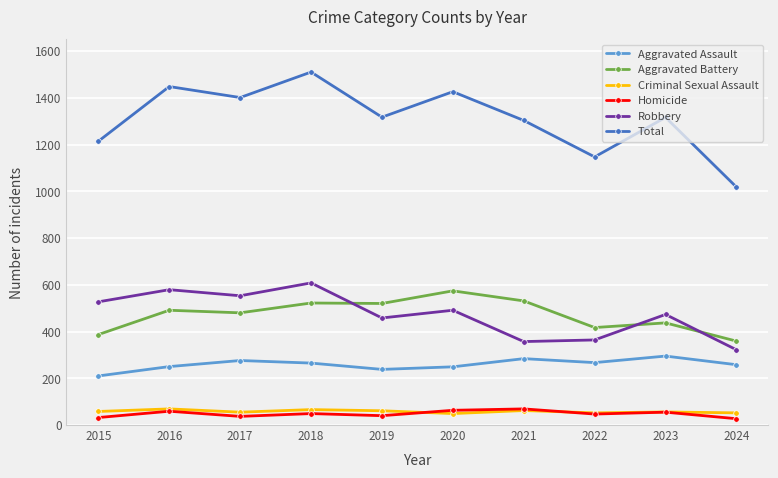

After their last crossing, which series has the higher values: Criminal Sexual Assault or Homicide?

Criminal Sexual Assault